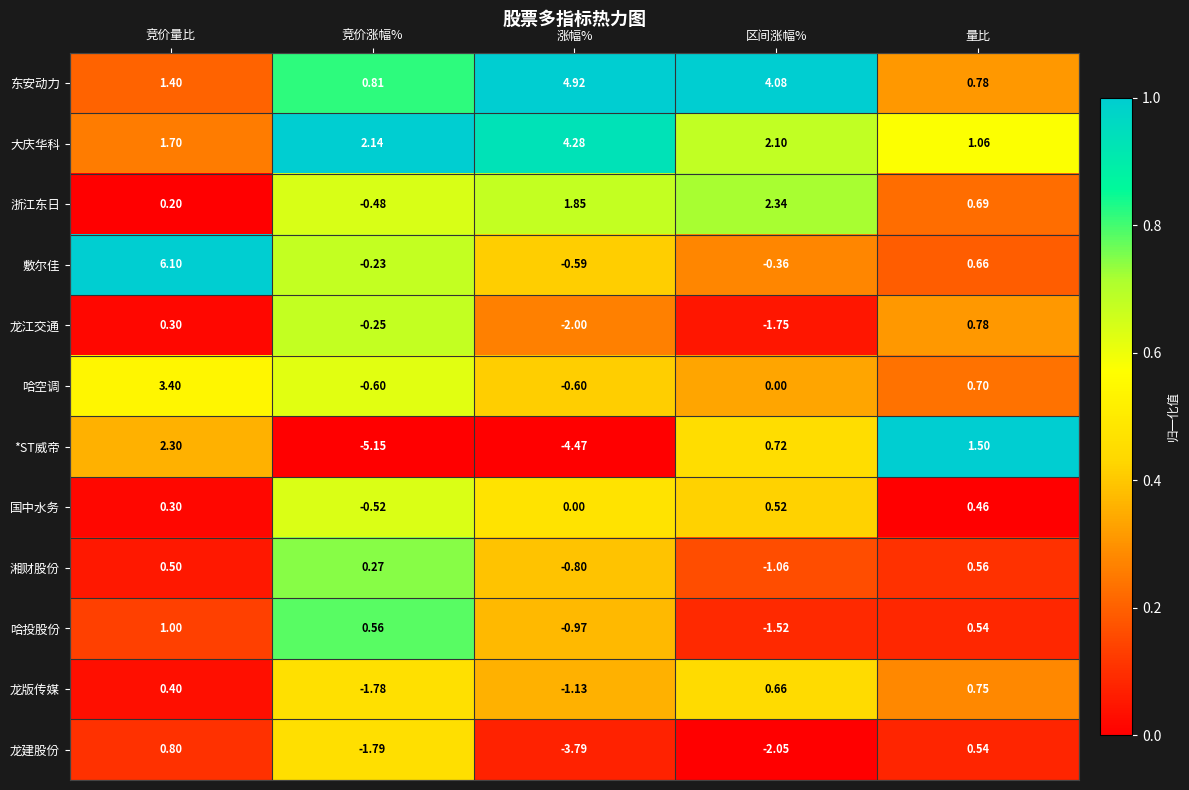

List the series in order of their peak value, highest first.

敷尔佳, 东安动力, 大庆华科, 哈空调, 浙江东日, *ST威帝, 哈投股份, 龙建股份, 龙江交通, 龙版传媒, 湘财股份, 国中水务